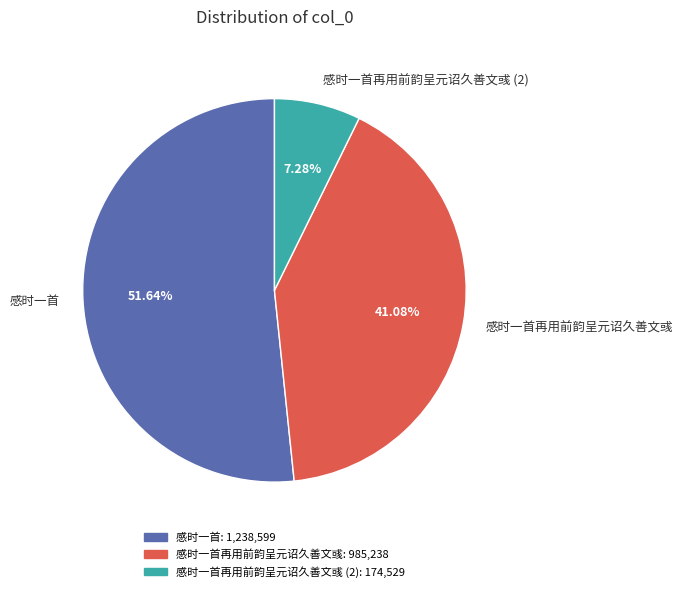

How many segments does this pie chart have?

3